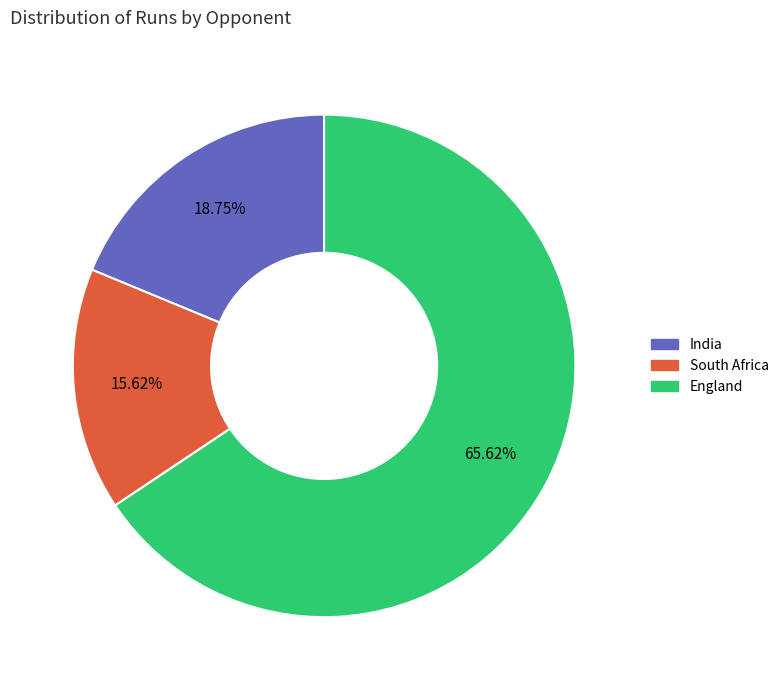

Do India and South Africa together represent more than half of the pie?

No